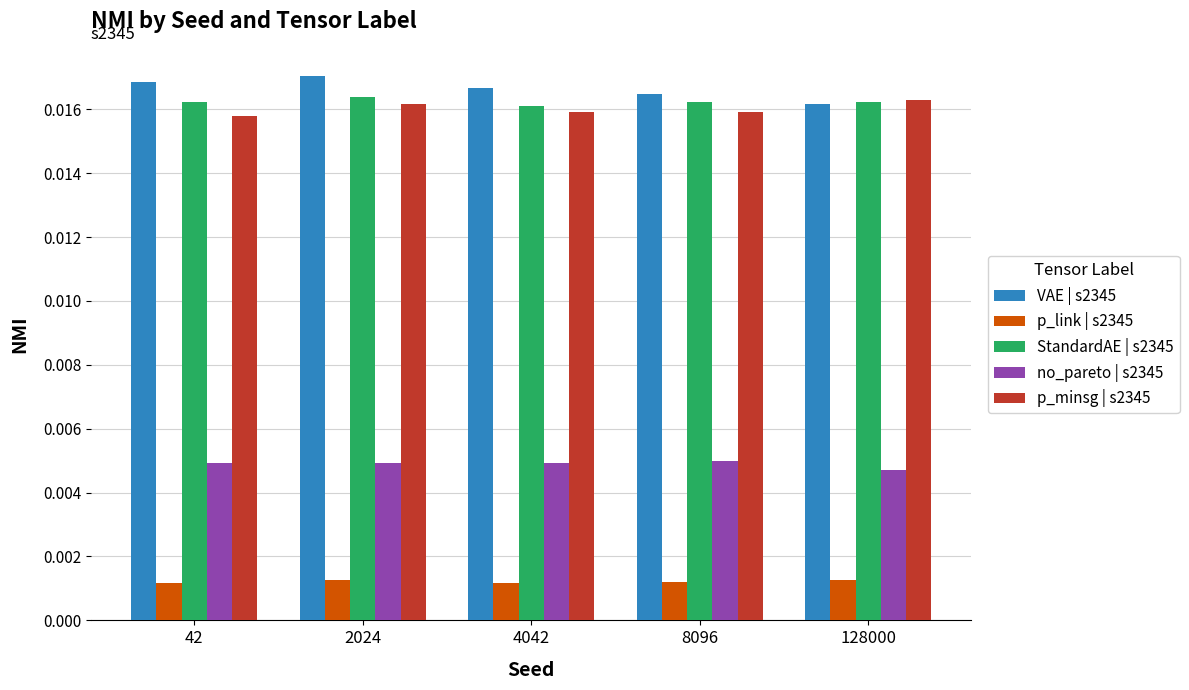

Does the chart contain any negative values?

No